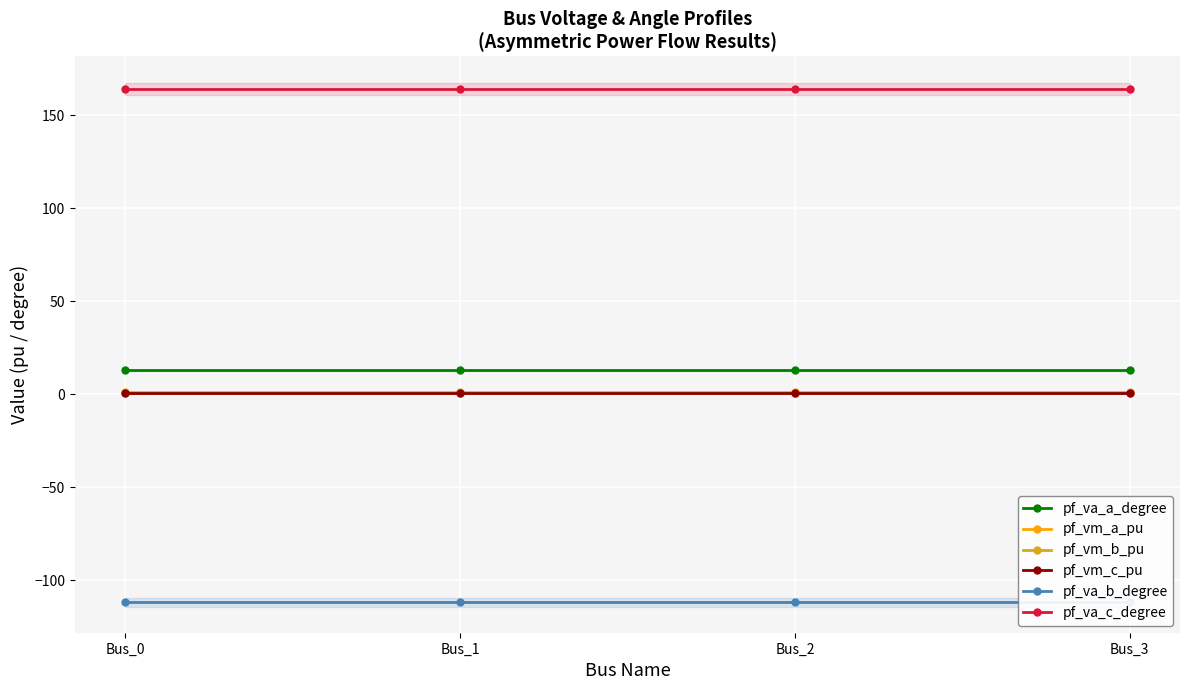

What is the value of the pf_va_b_degree point at the 3rd from the left?

-111.9